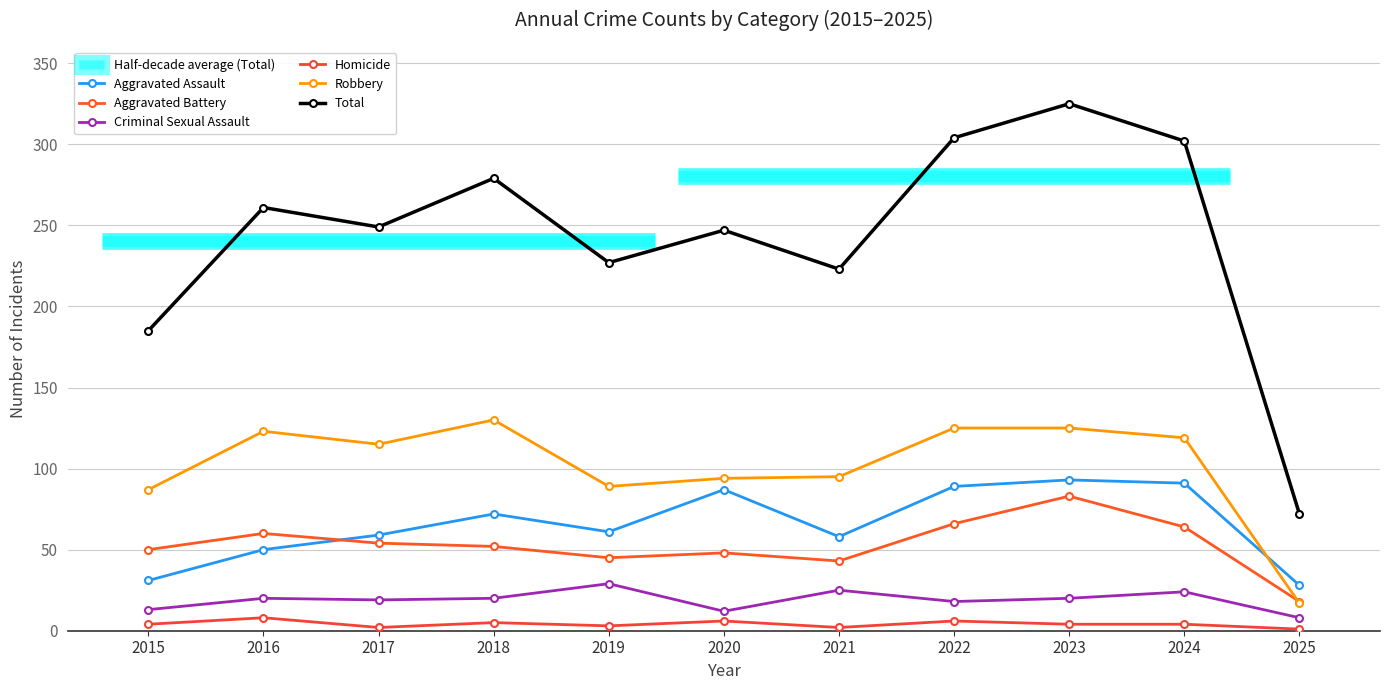

At which label does Aggravated Battery first exceed 52?

2016